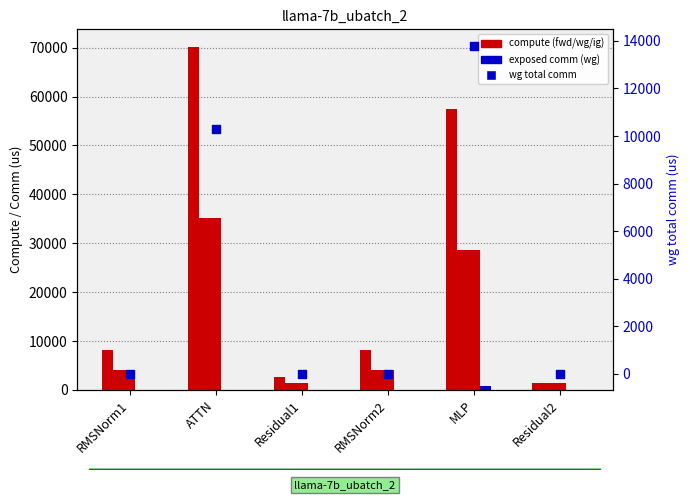

Which series has the largest total across all categories?

fwd compute